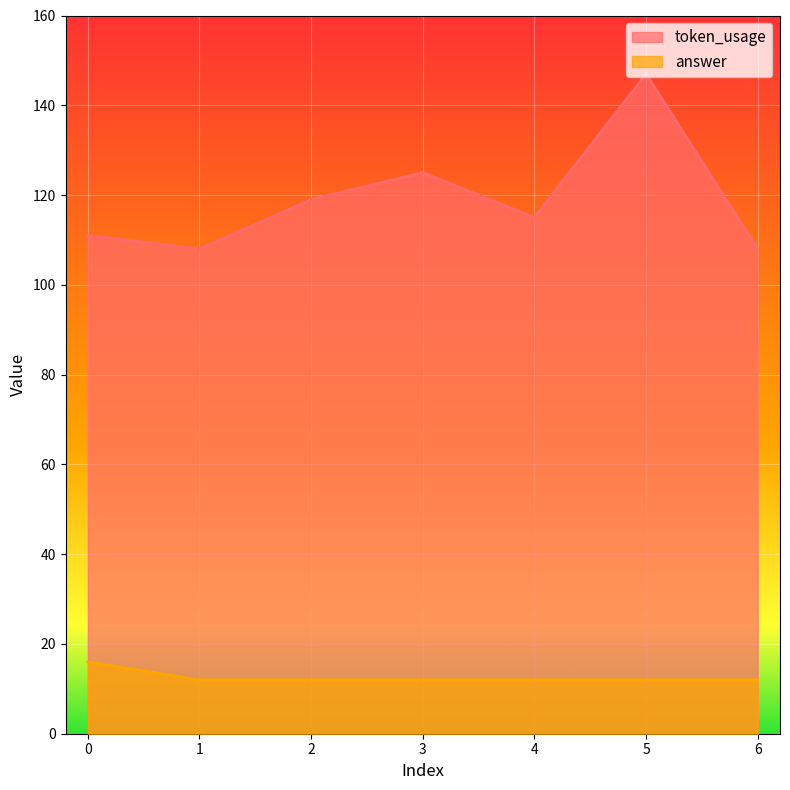

What is the total value across all series at 0?

127